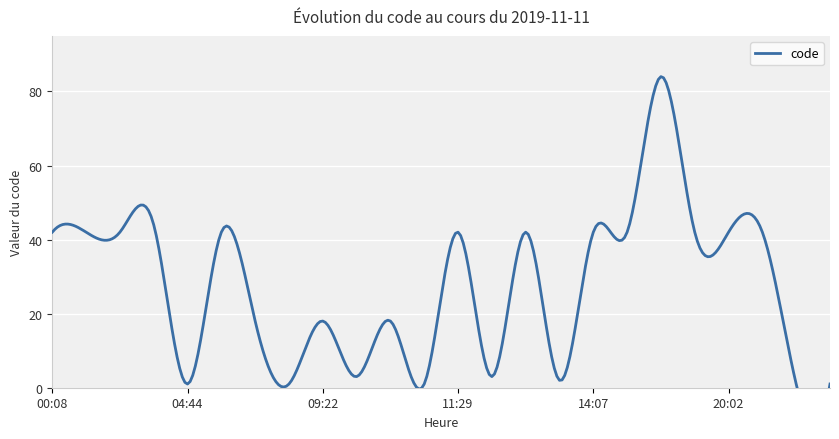

How many data points does each series have?

24